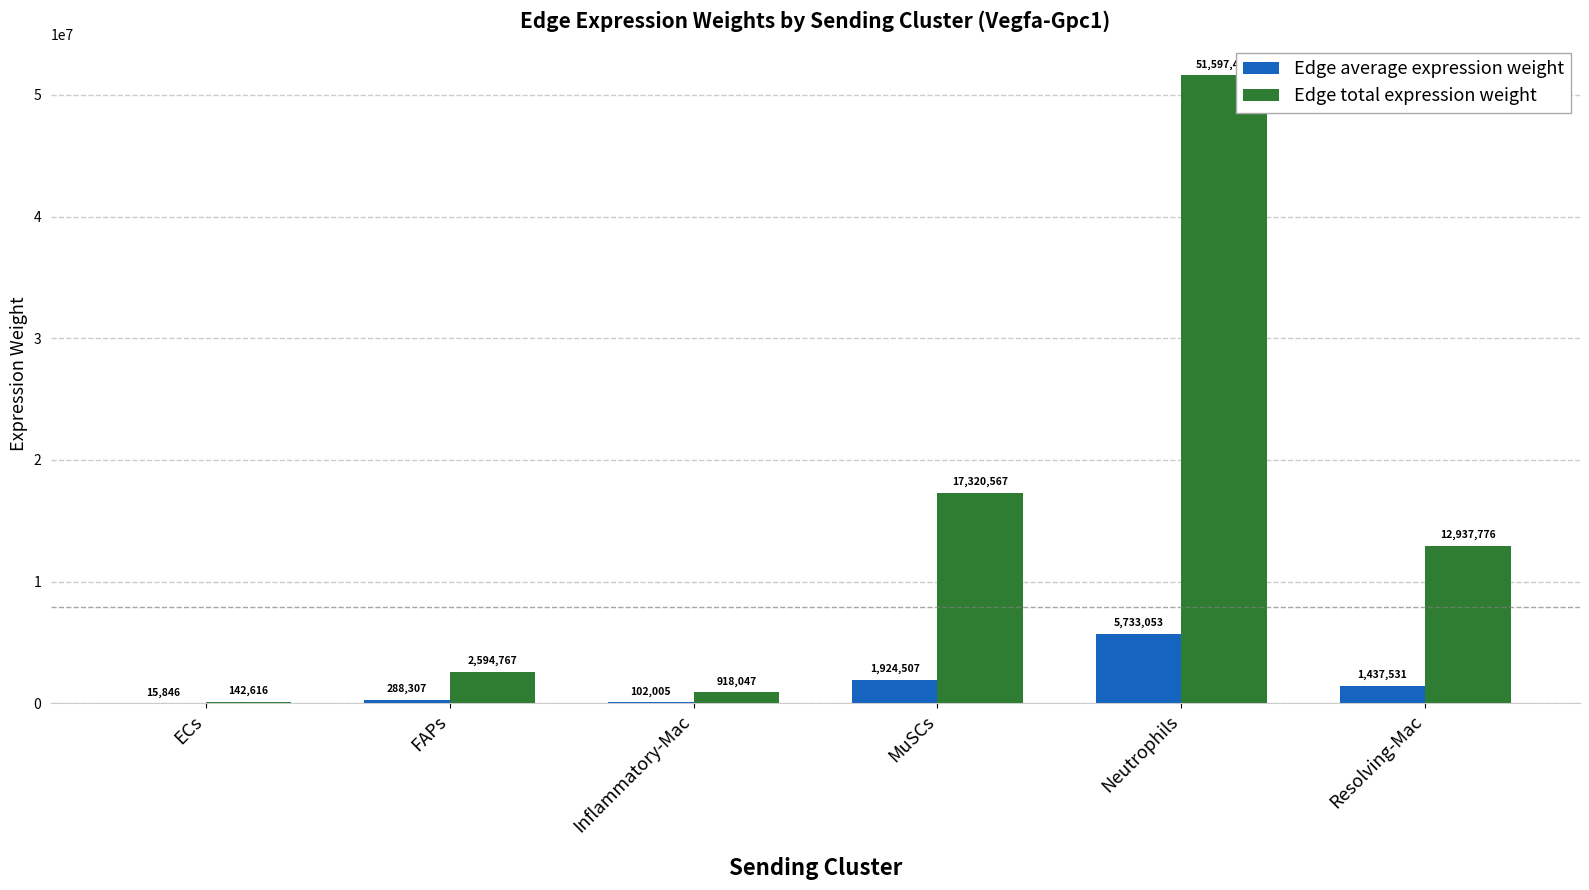

At which category is the sum across all series the highest?

Neutrophils